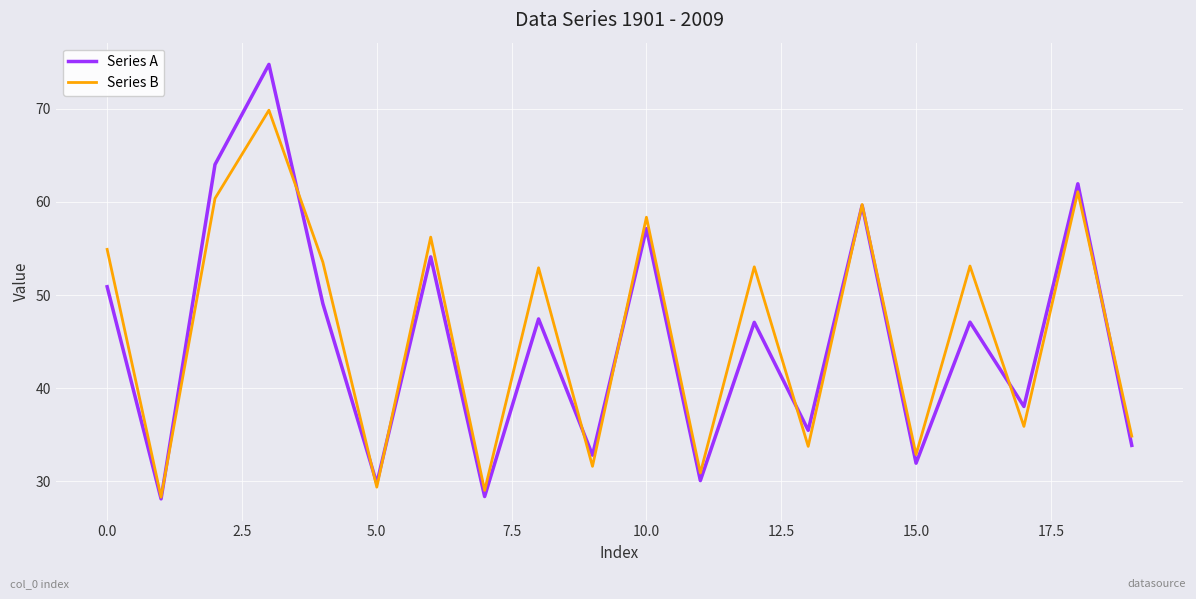

Which series has the largest range (max minus min)?

Series A